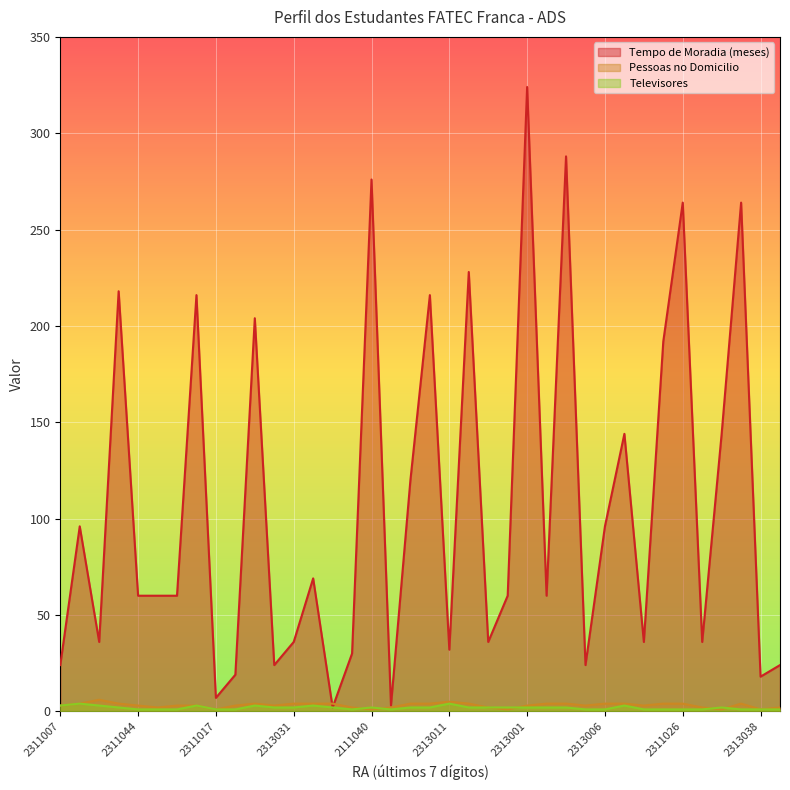

How many data points in Televisores are less than 2?

16